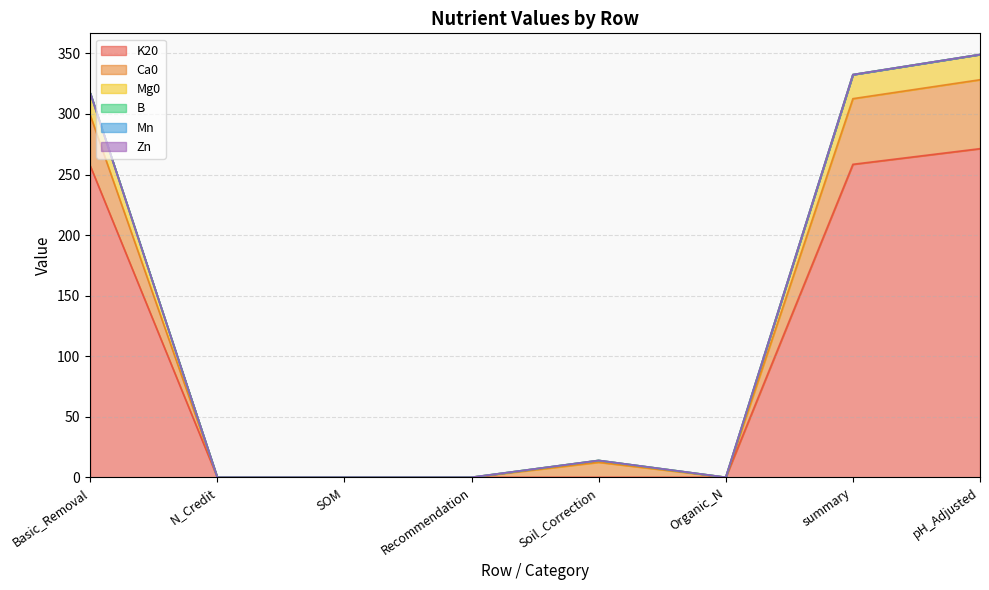

What is the difference between the maximum and minimum values in the Mg0 series?

349.1